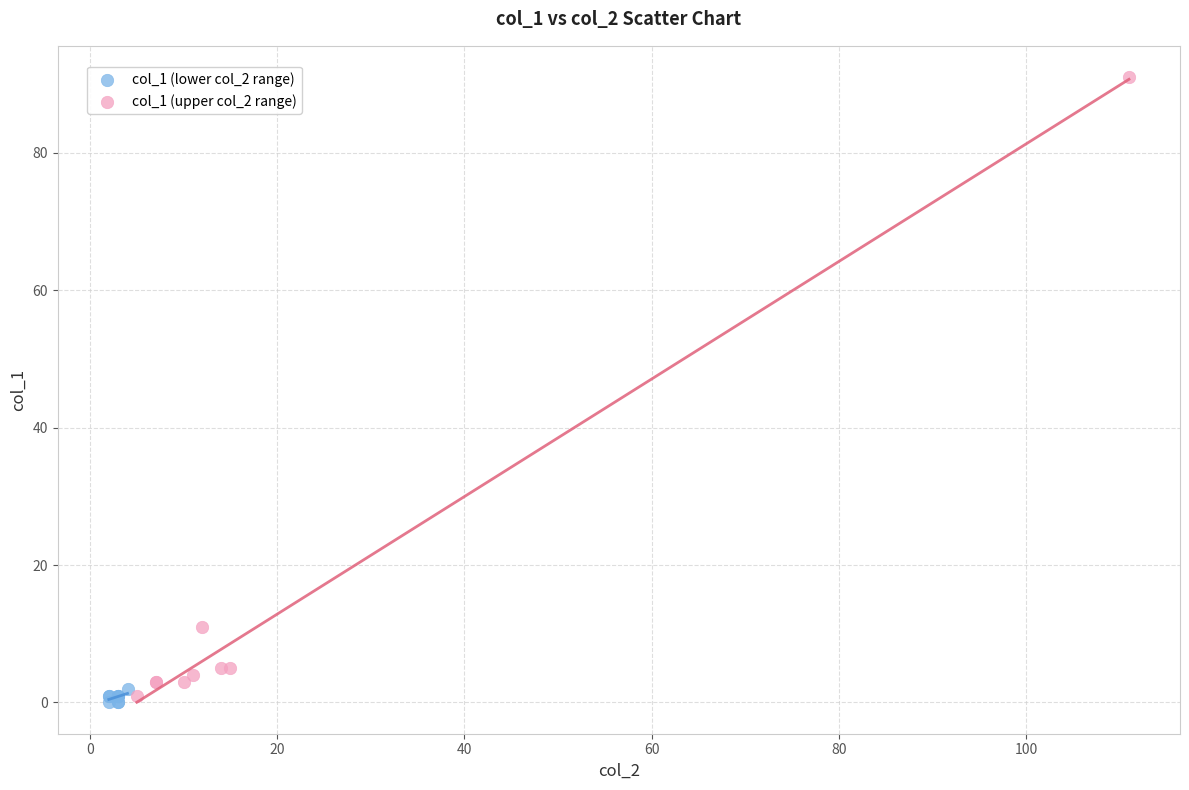

Which series has the largest Y range (max minus min)?

col_1 (upper col_2 range)